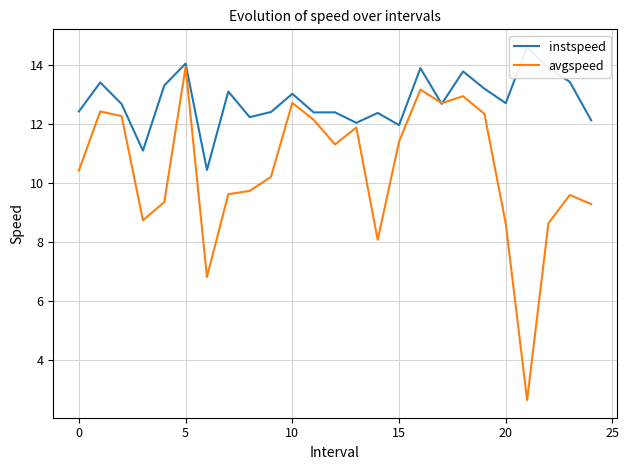

How many data points in avgspeed are less than 10?

11